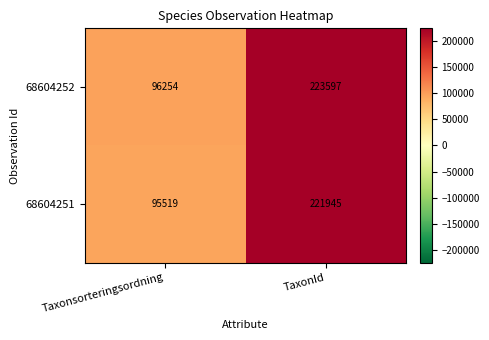

Which series changed the most between Taxonsorteringsordning and TaxonId?

68604252